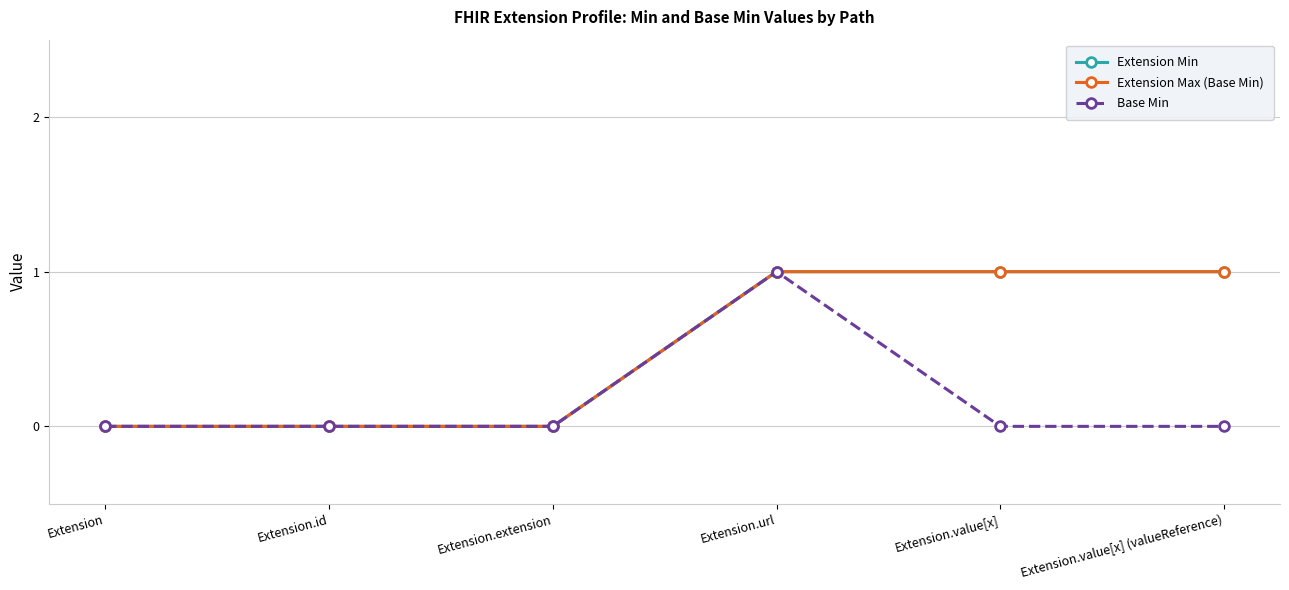

Which series has the largest total across all categories?

Extension Min